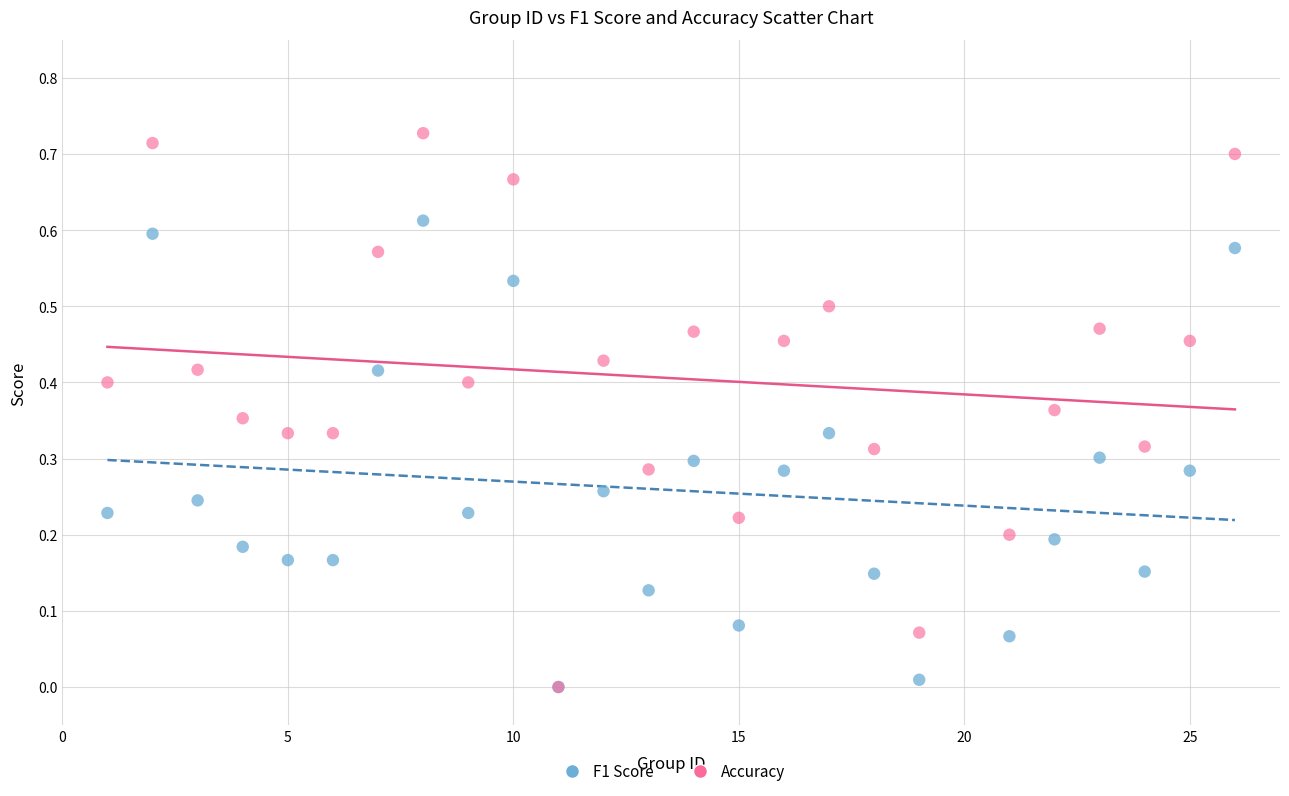

Which series reaches the maximum Y coordinate?

Accuracy